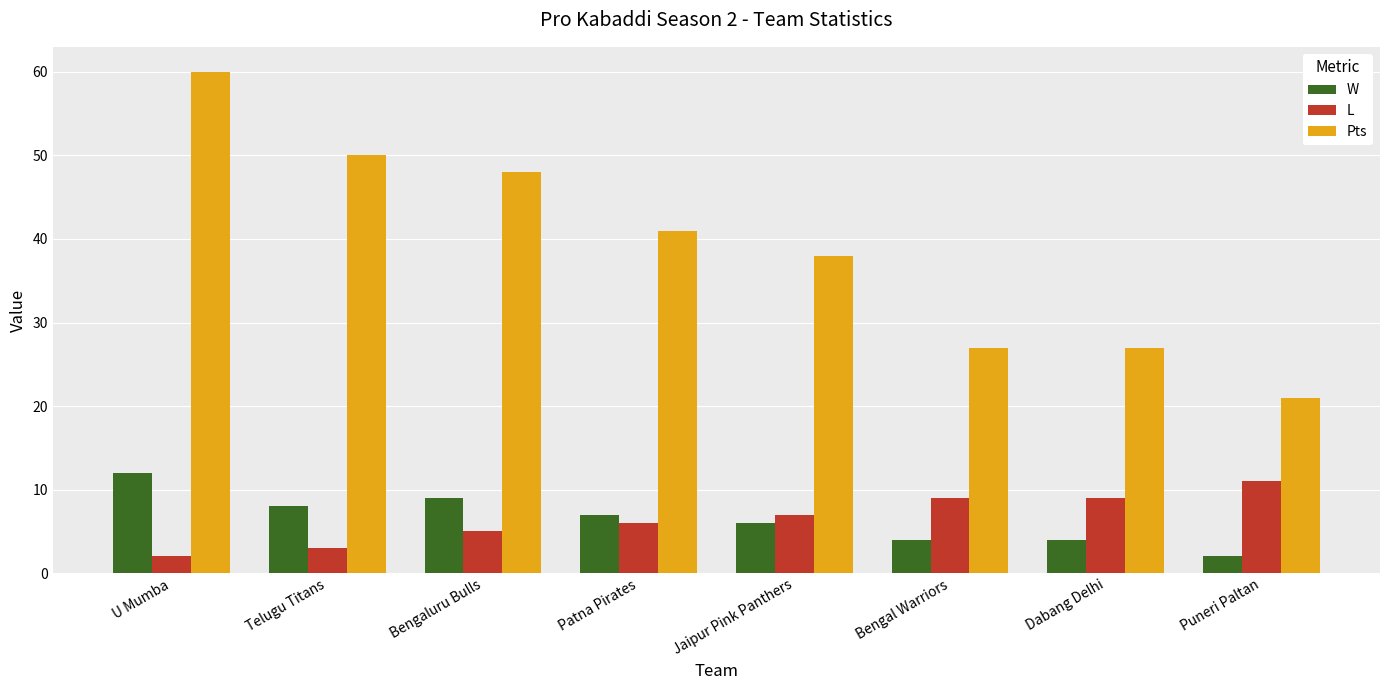

Is it true that Pts equals 27 at Bengal Warriors?

True